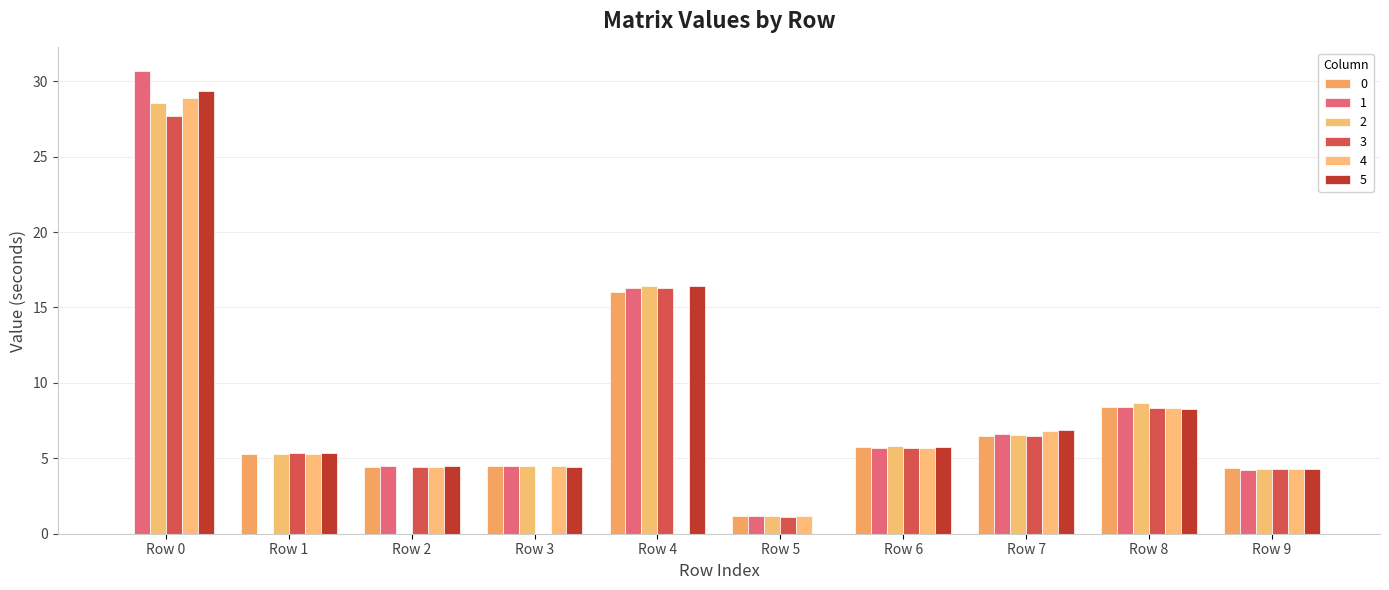

What is the average value of the 1 series?

8.2